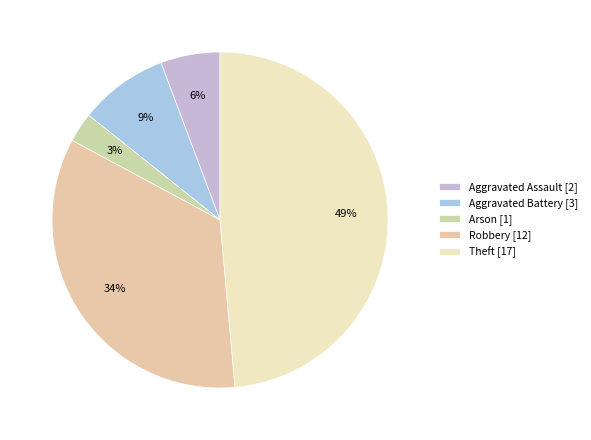

To the nearest percent, what portion does Robbery represent?

34%